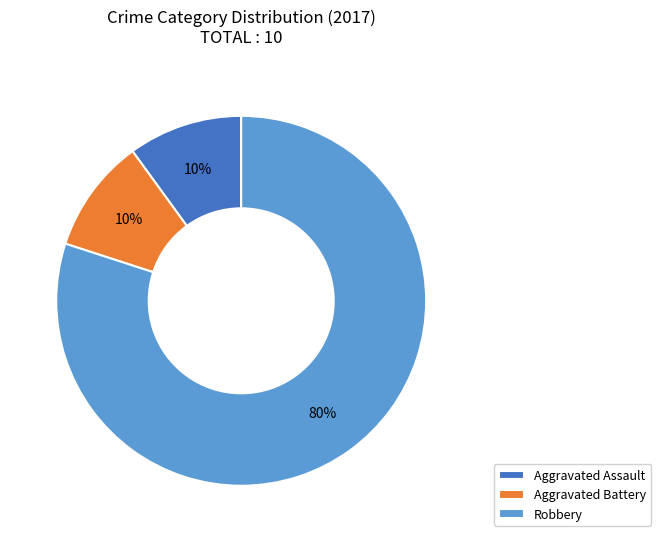

How many segments does this pie chart have?

3